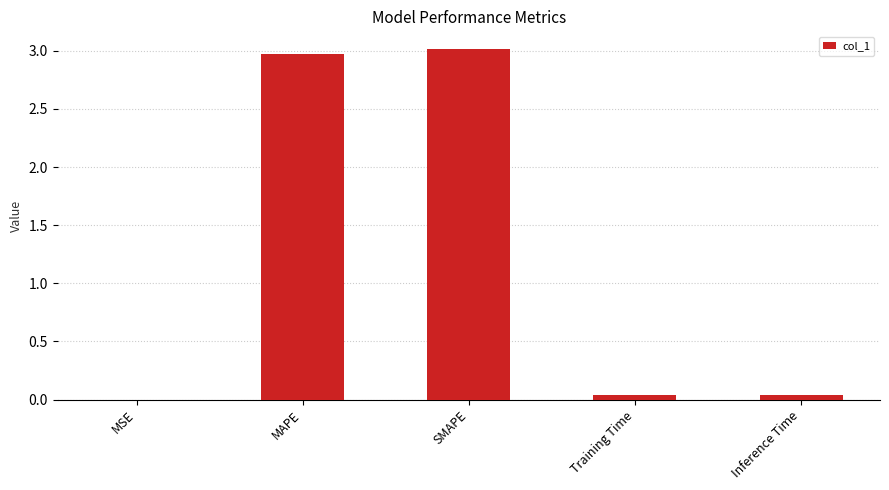

What is the maximum value shown in the chart?

3.0